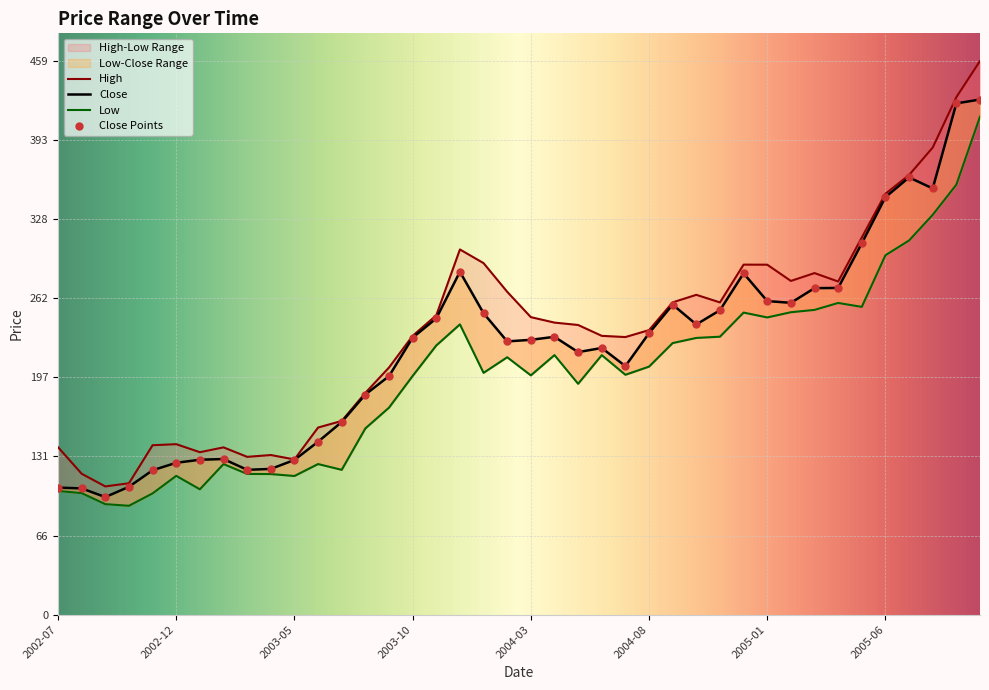

Is the value of Close at 2002-07 greater than the value of Low at 2002-12?

No